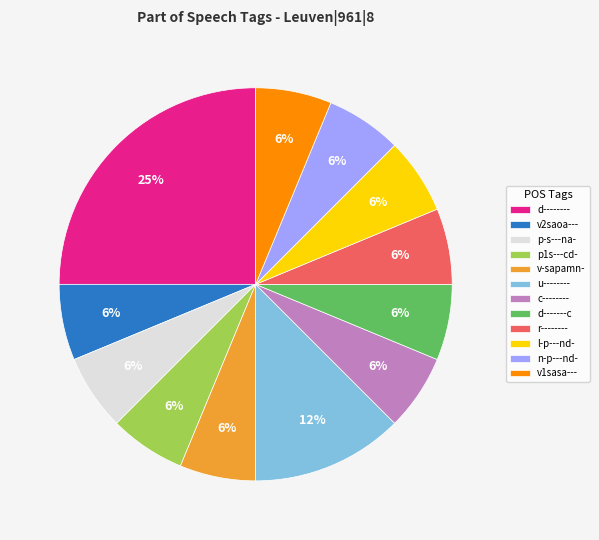

To the nearest percent, what percentage of the pie is v2saoa---?

6%